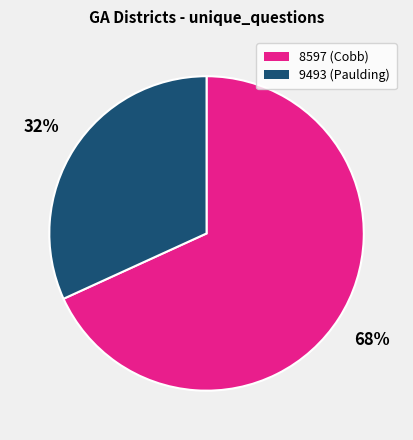

What percentage is the 9493 (Paulding) slice, to the nearest percent?

32%